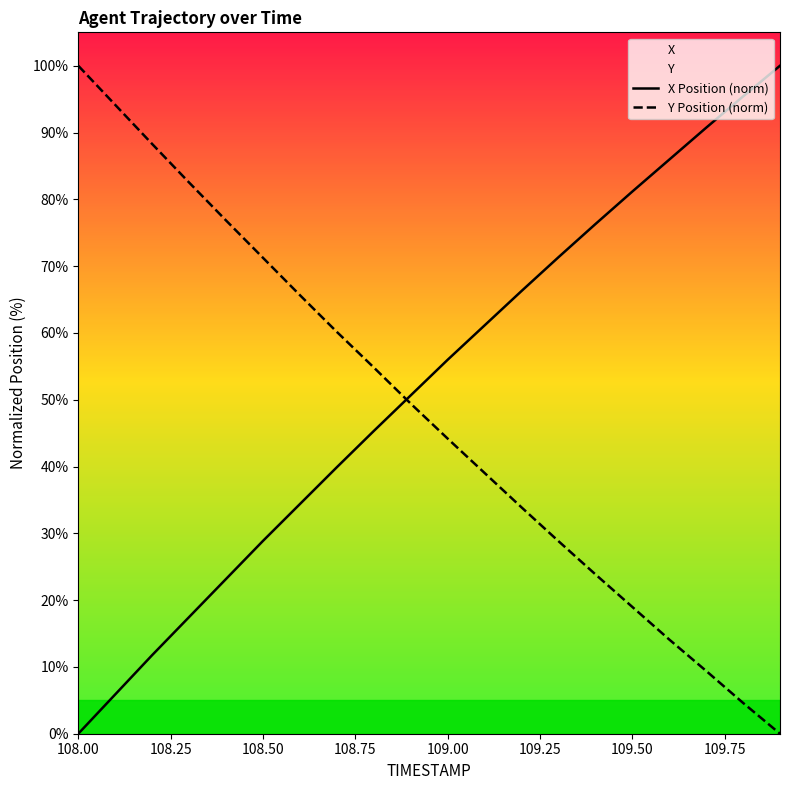

At which label does X Position (norm) reach its minimum?

108.00